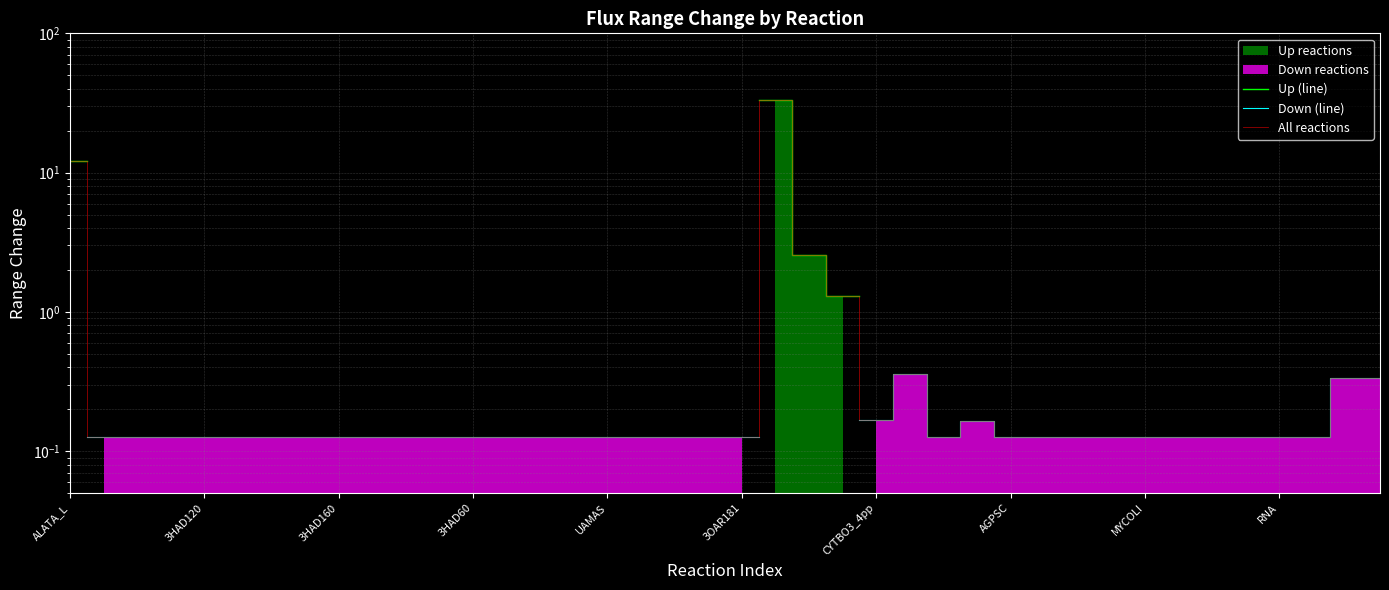

How many lines are shown in the chart?

3